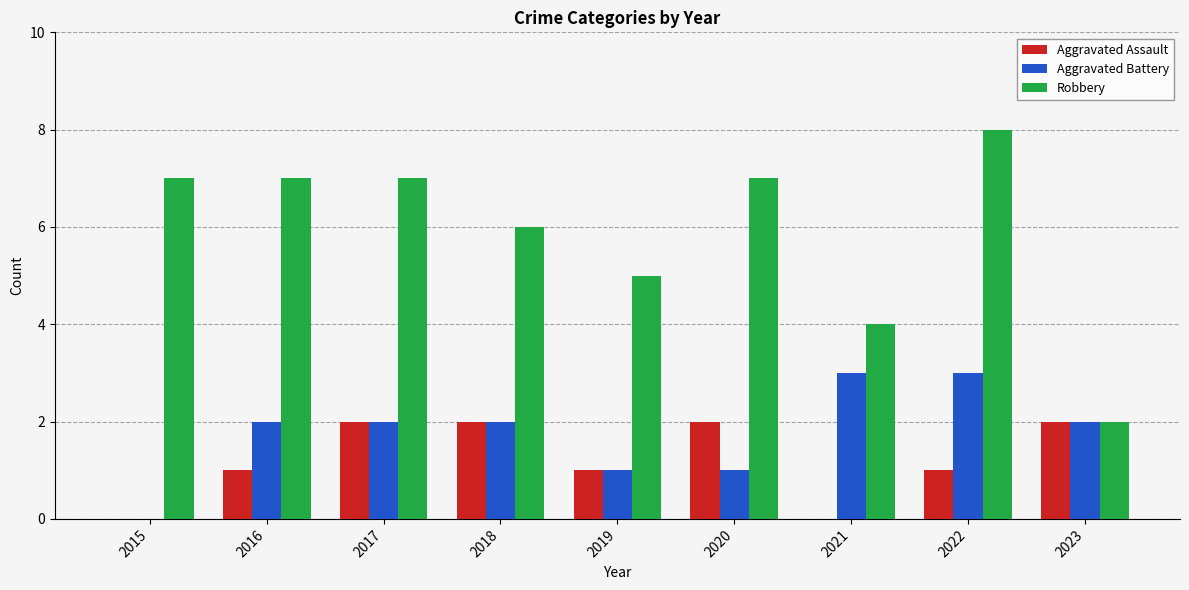

How many groups of bars are there?

9